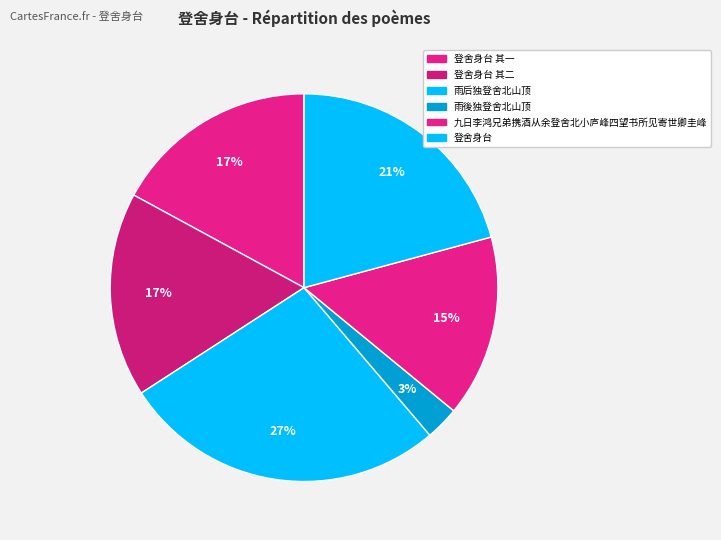

Does any single category account for the majority?

No